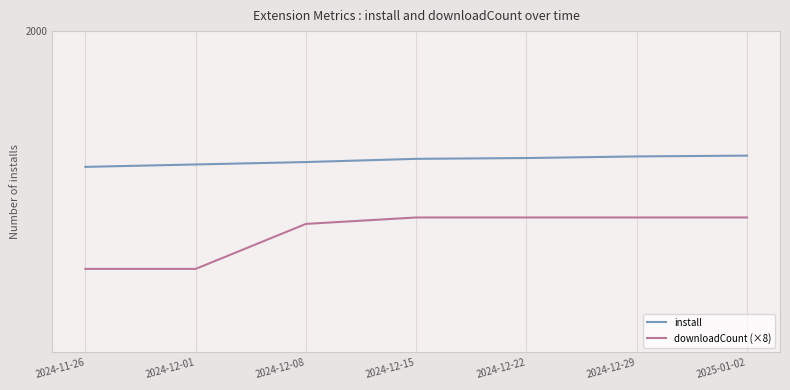

The downloadCount (×8) series shows 848 at 2024-11-26. True or false?

False